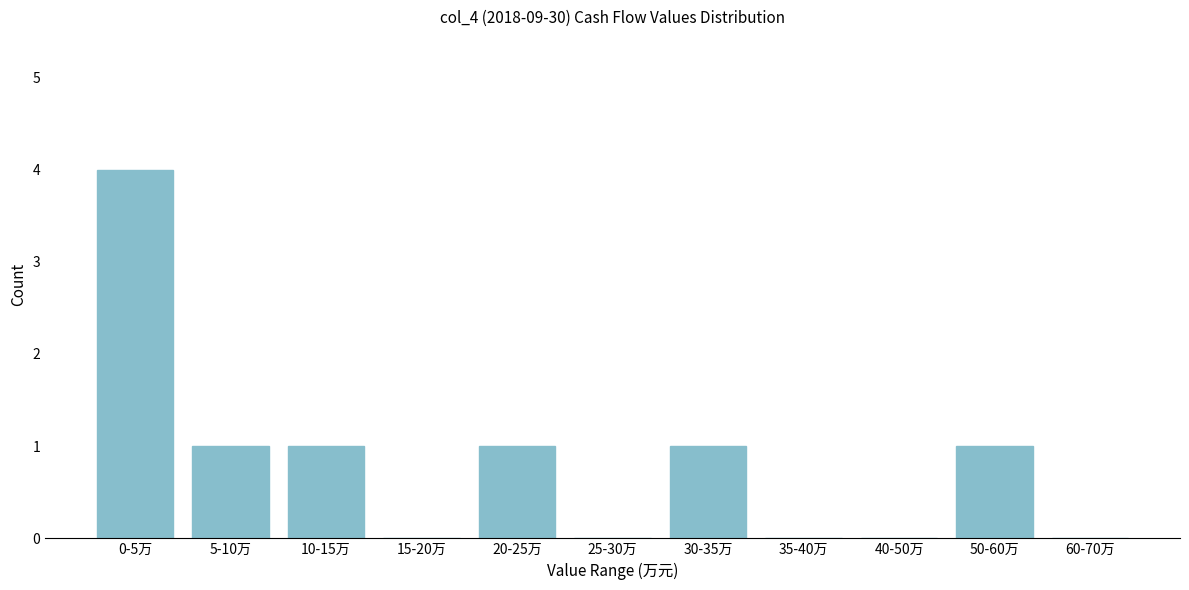

Reading left to right, transcribe all the data shown in this chart.

0-5万=4	5-10万=1	10-15万=1	15-20万=0	20-25万=1	25-30万=0	30-35万=1	35-40万=0	40-50万=0	50-60万=1	60-70万=0